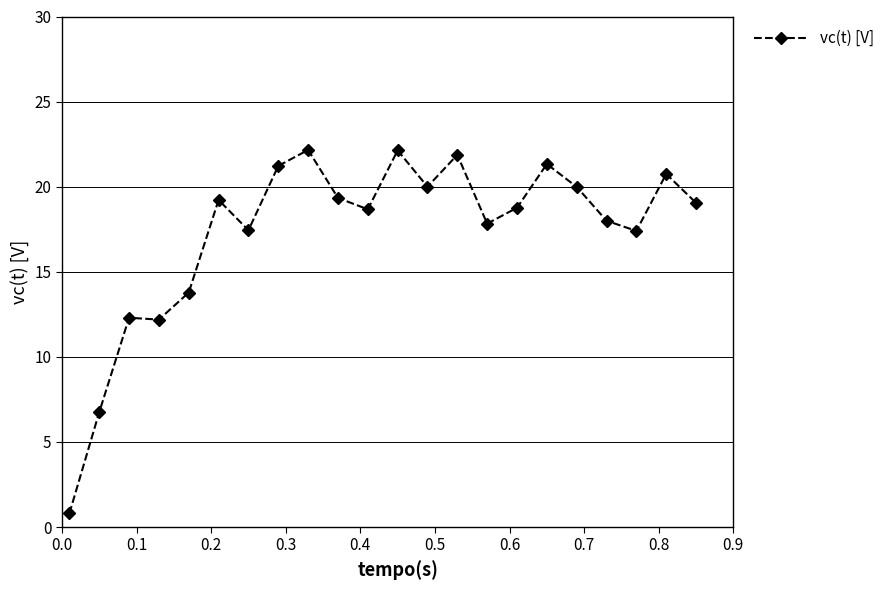

What is the average value?

17.3